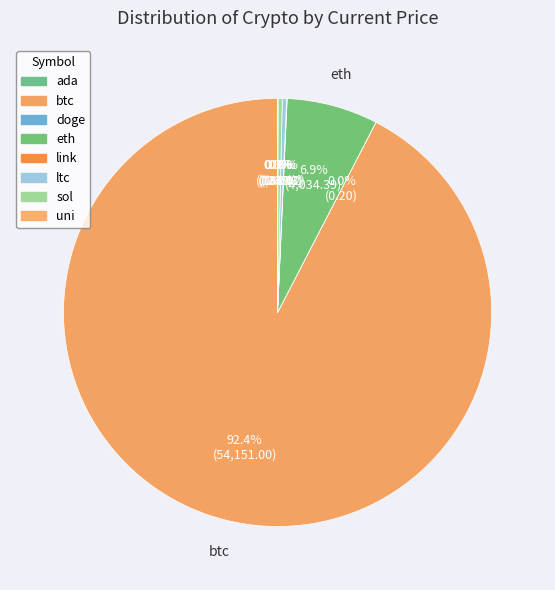

How many segments does this pie chart have?

8